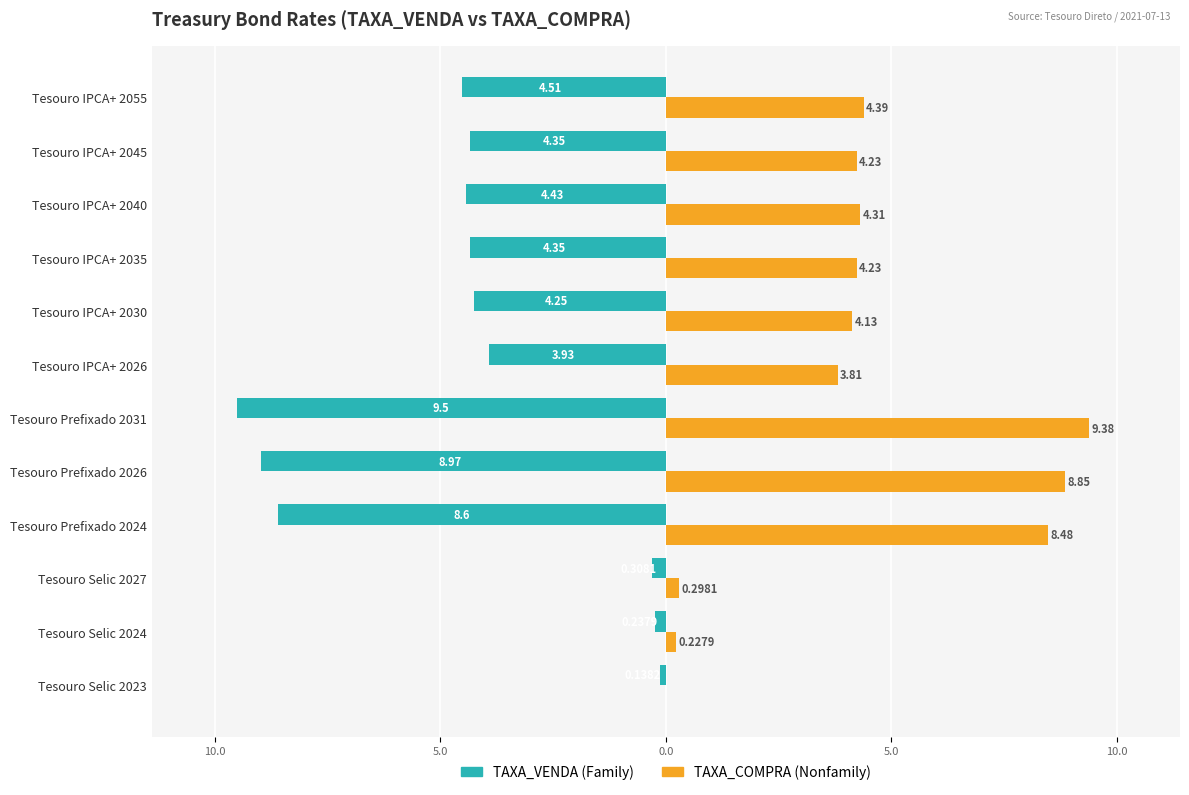

Does the chart contain stacked bars?

No